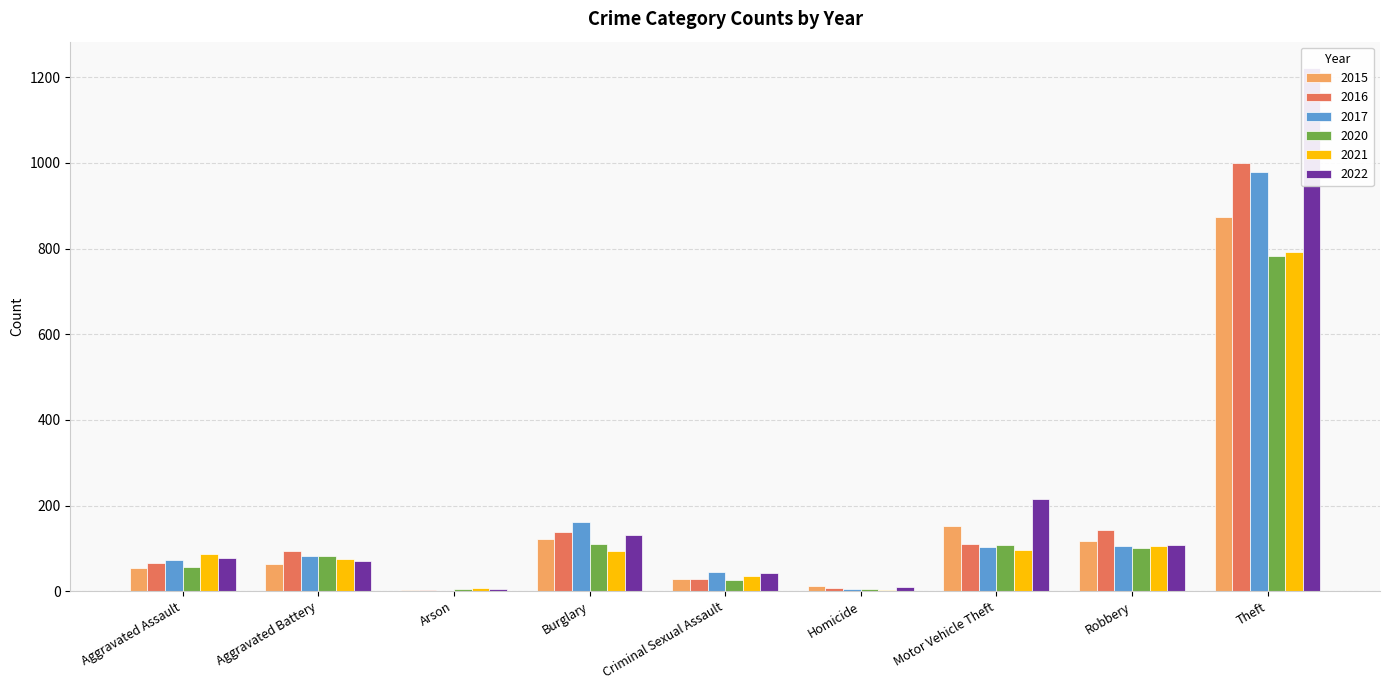

At which label does 2021 reach its minimum?

Homicide